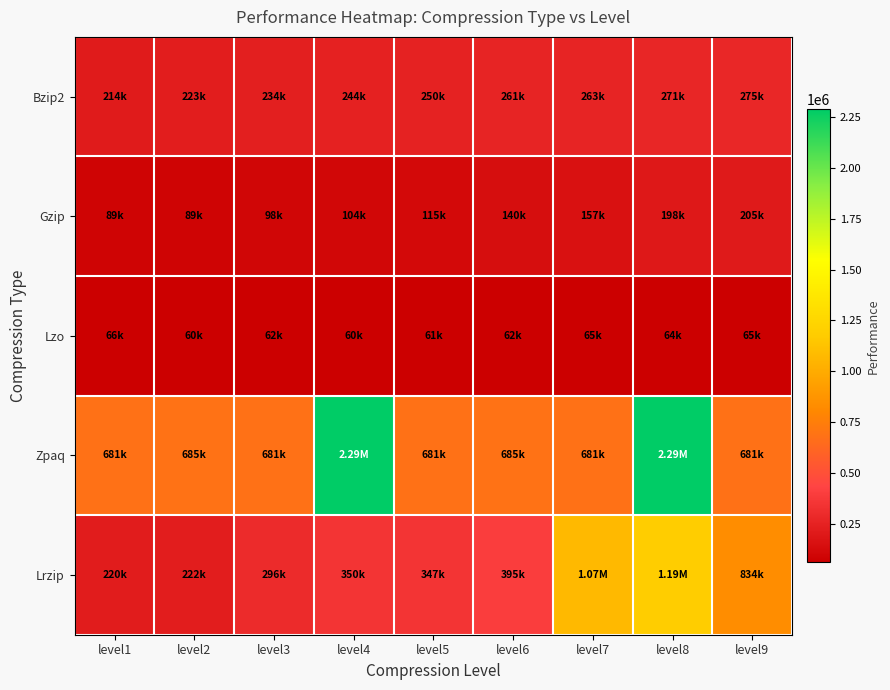

What is the maximum value shown in the chart?

2288260